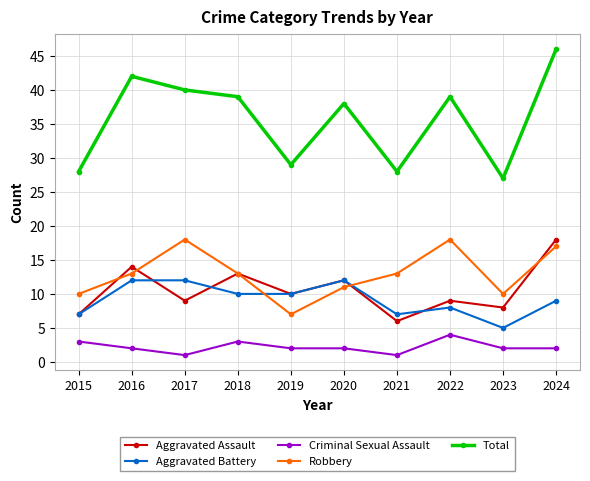

Reading left to right, transcribe all the data shown in this chart.

Aggravated Assault: 2015=7	2016=14	2017=9	2018=13	2019=10	2020=12	2021=6	2022=9	2023=8	2024=18
Aggravated Battery: 2015=7	2016=12	2017=12	2018=10	2019=10	2020=12	2021=7	2022=8	2023=5	2024=9
Criminal Sexual Assault: 2015=3	2016=2	2017=1	2018=3	2019=2	2020=2	2021=1	2022=4	2023=2	2024=2
Robbery: 2015=10	2016=13	2017=18	2018=13	2019=7	2020=11	2021=13	2022=18	2023=10	2024=17
Total: 2015=28	2016=42	2017=40	2018=39	2019=29	2020=38	2021=28	2022=39	2023=27	2024=46